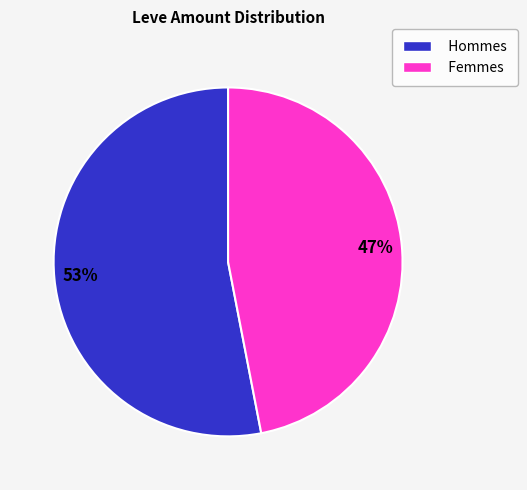

To the nearest percent, what is the average slice percentage?

50%